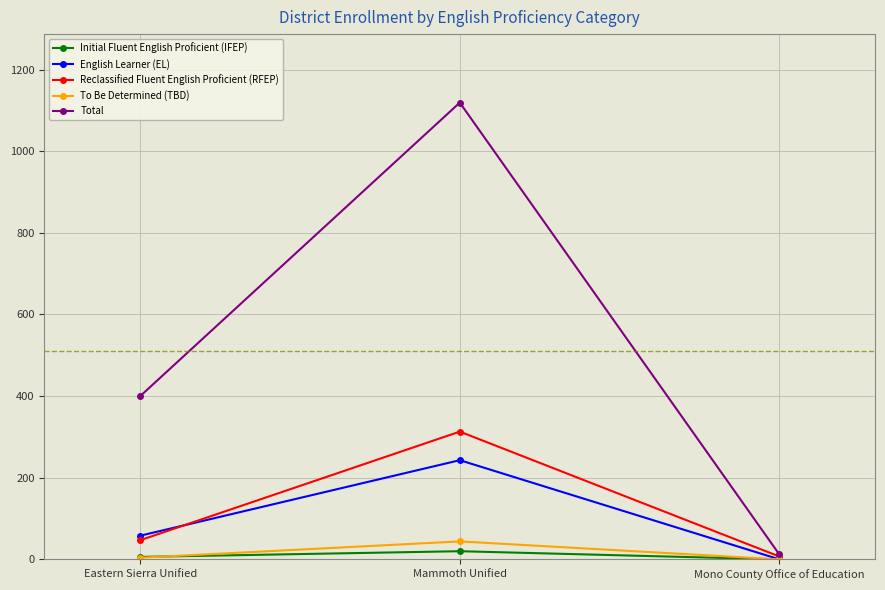

What is the label of the 2nd point from the right?

Mammoth Unified